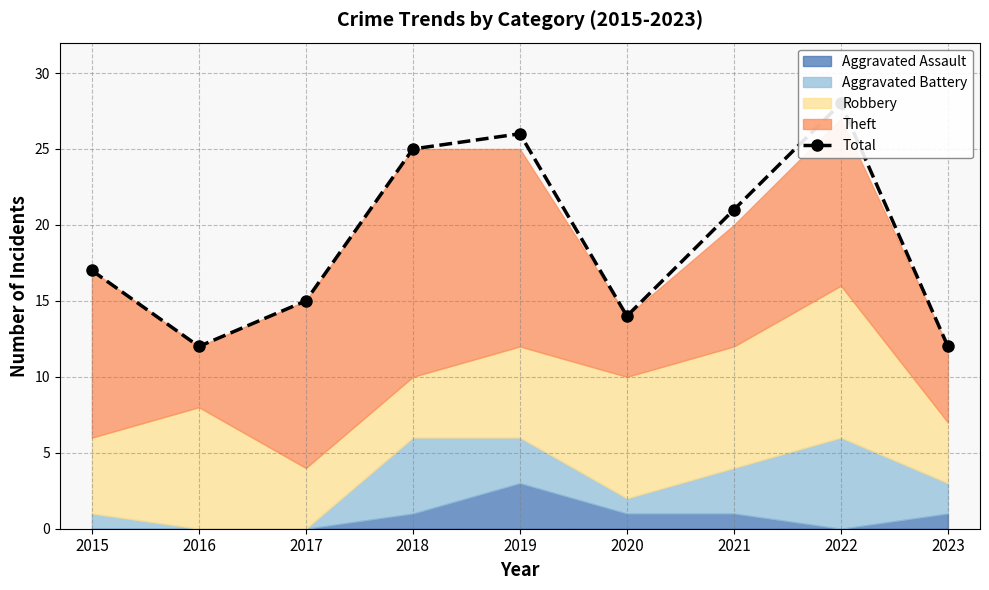

How many points are lower than both their immediate neighbors (excluding endpoints)?

2